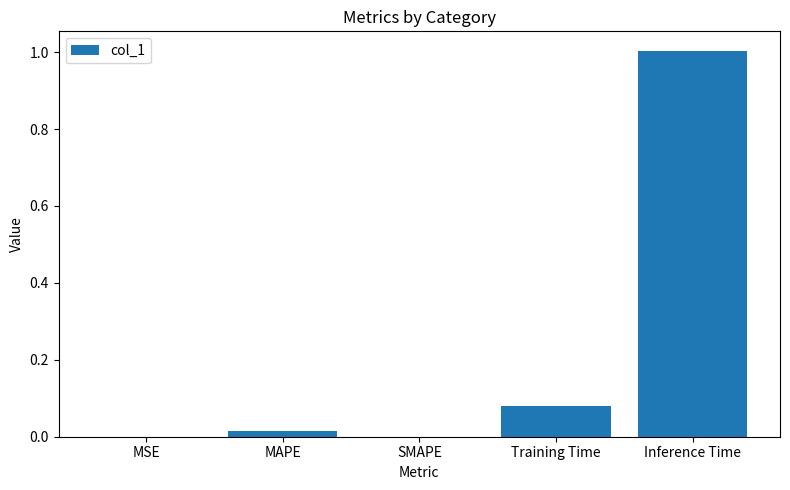

What is the sum of all values?

1.1